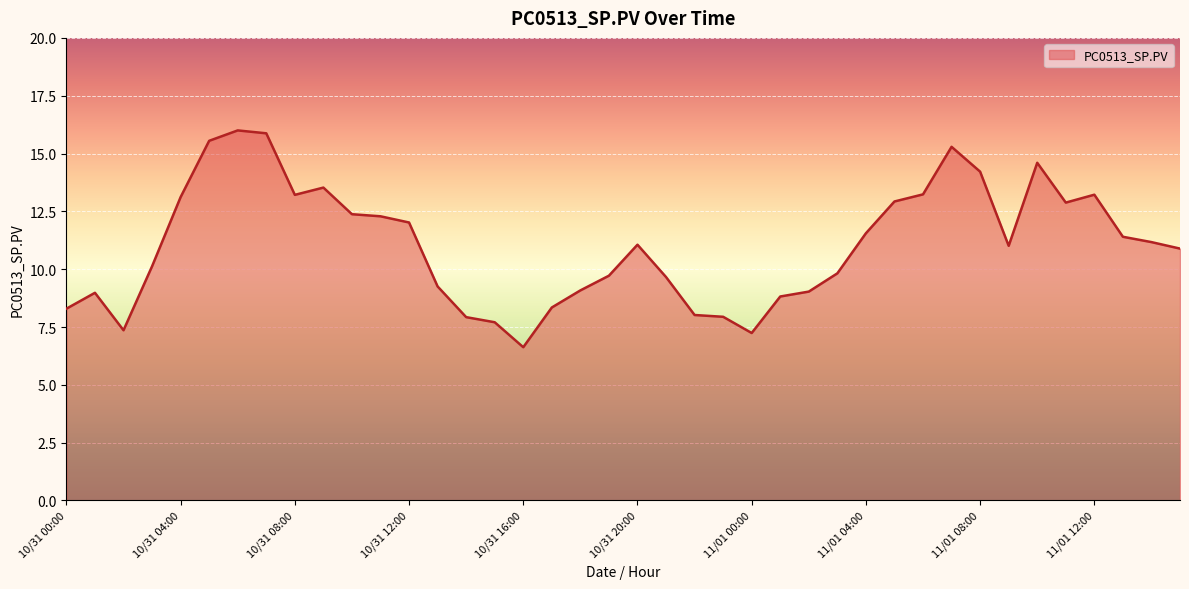

What is the difference between the maximum and minimum values?

9.4